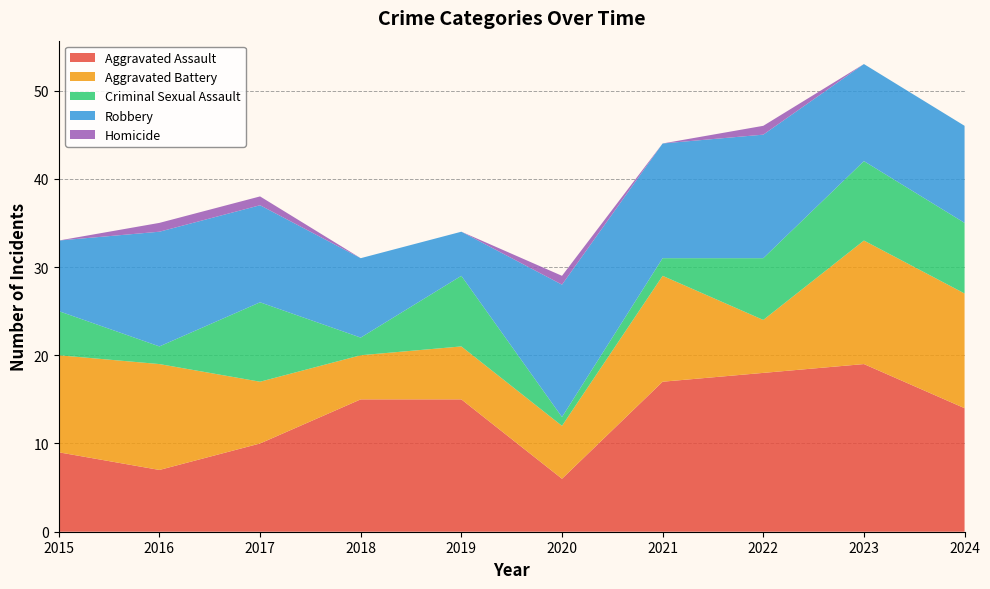

Reading left to right, transcribe all the data shown in this chart.

Aggravated Assault: 2015=9	2016=7	2017=10	2018=15	2019=15	2020=6	2021=17	2022=18	2023=19	2024=14
Aggravated Battery: 2015=11	2016=12	2017=7	2018=5	2019=6	2020=6	2021=12	2022=6	2023=14	2024=13
Criminal Sexual Assault: 2015=5	2016=2	2017=9	2018=2	2019=8	2020=1	2021=2	2022=7	2023=9	2024=8
Robbery: 2015=8	2016=13	2017=11	2018=9	2019=5	2020=15	2021=13	2022=14	2023=11	2024=11
Homicide: 2015=0	2016=1	2017=1	2018=0	2019=0	2020=1	2021=0	2022=1	2023=0	2024=0